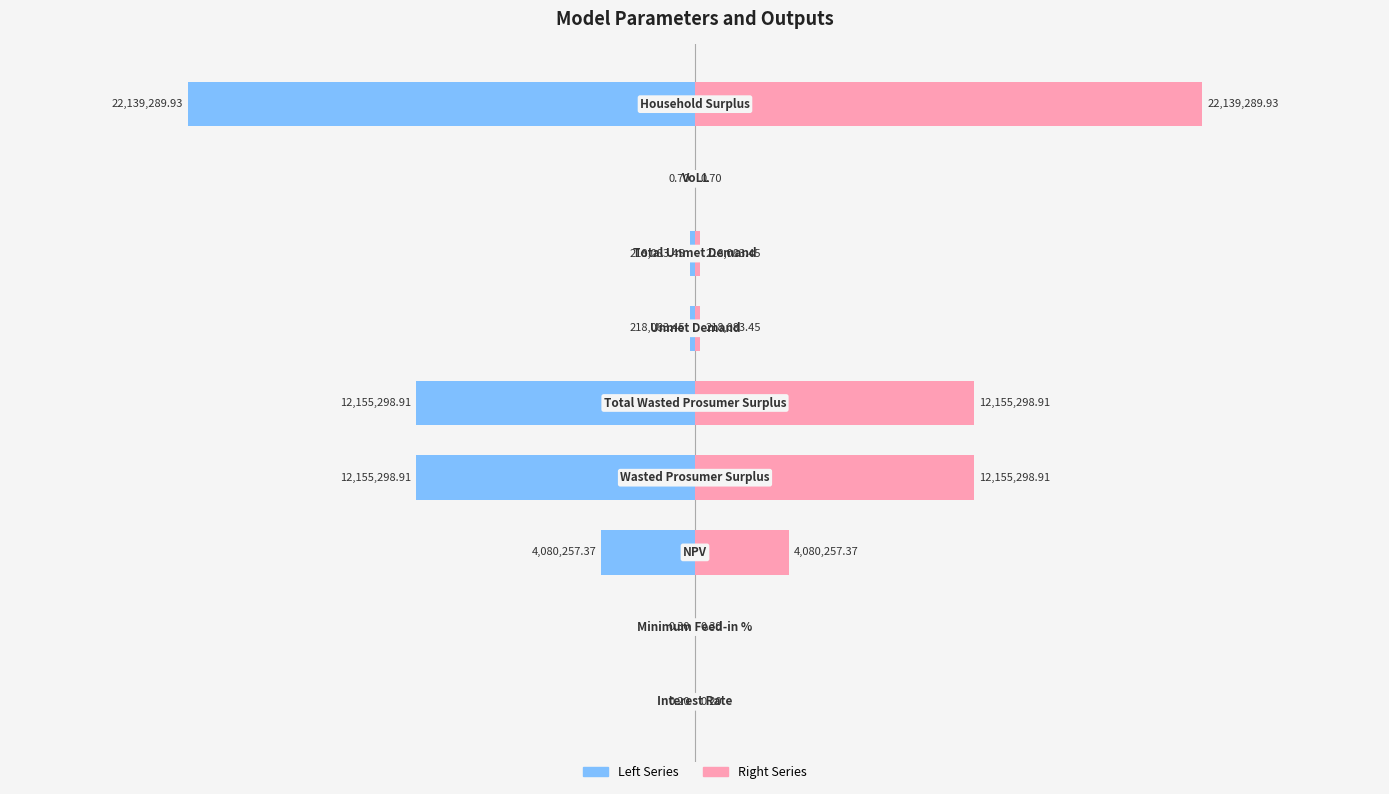

What are all the series names shown in the legend?

Left Series, Right Series